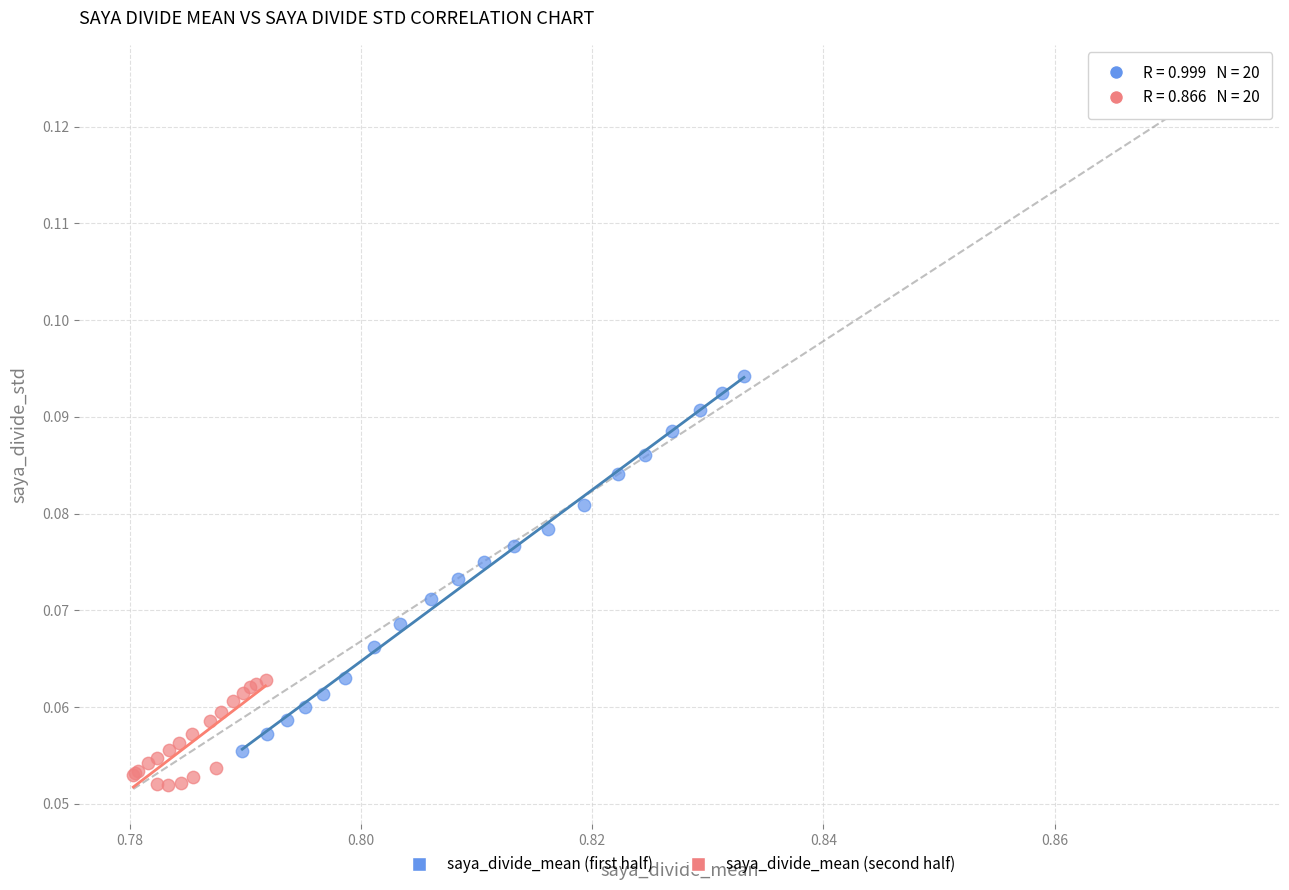

Which series has the widest spread of Y values?

saya_divide_mean (first half)